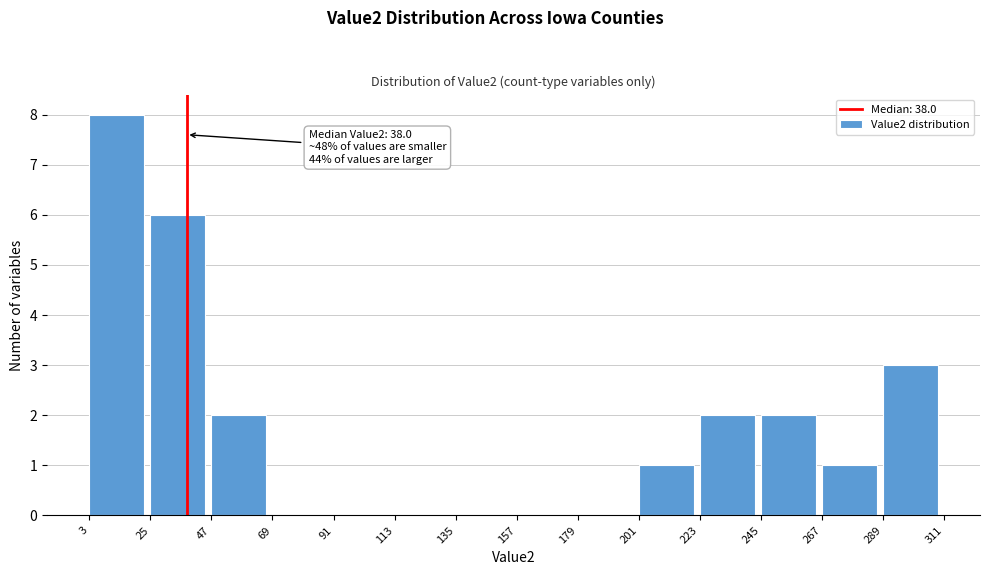

Which range on the x-axis has the tallest bar?

3 to 25